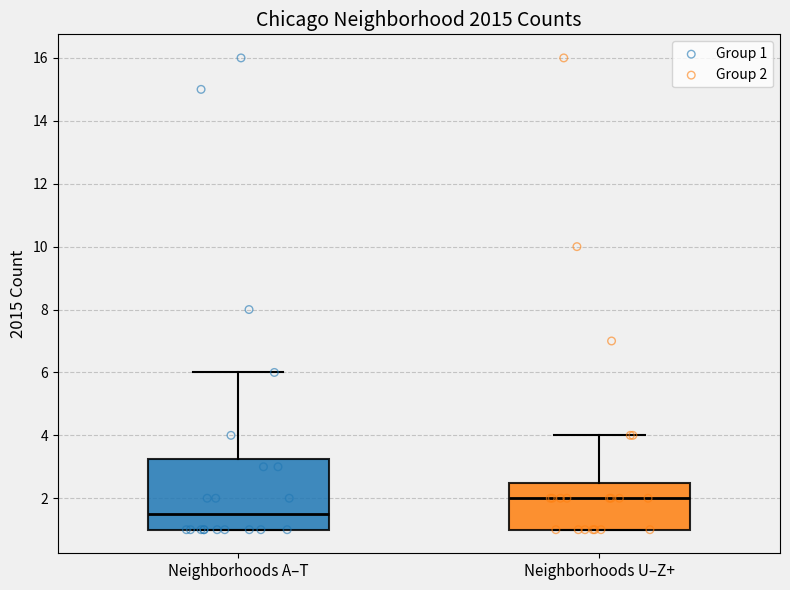

Which box's median line is the highest?

Neighborhoods U–Z+